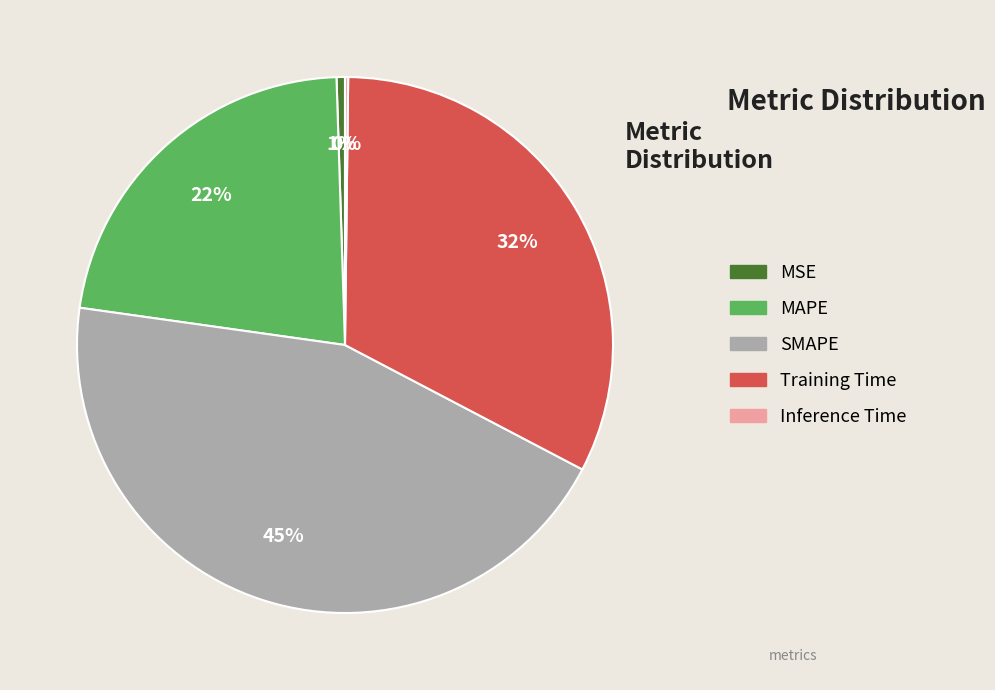

Between Training Time and MAPE, which is larger?

Training Time